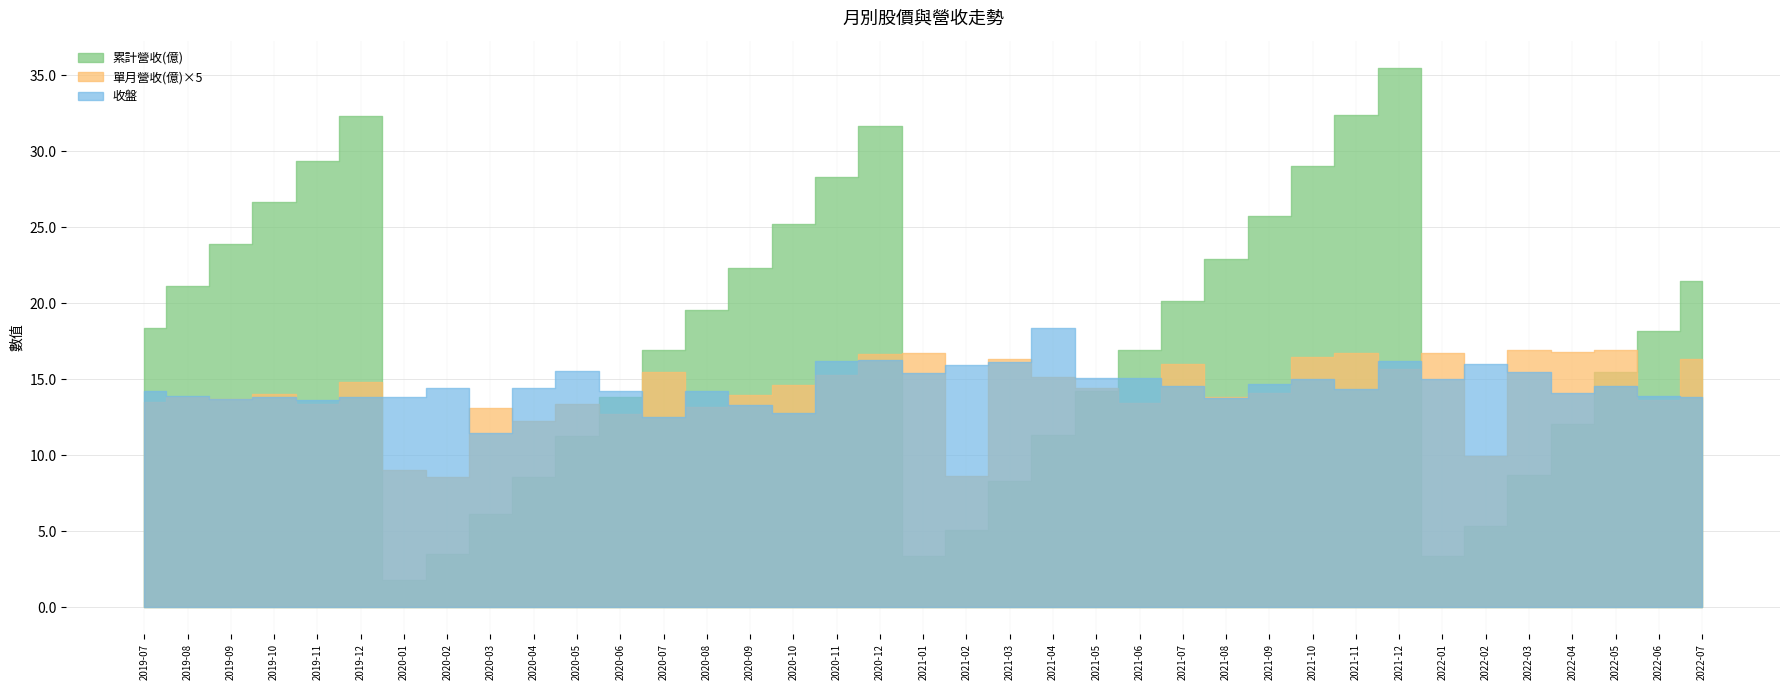

What is the label of the 26th point from the right?

2020-06